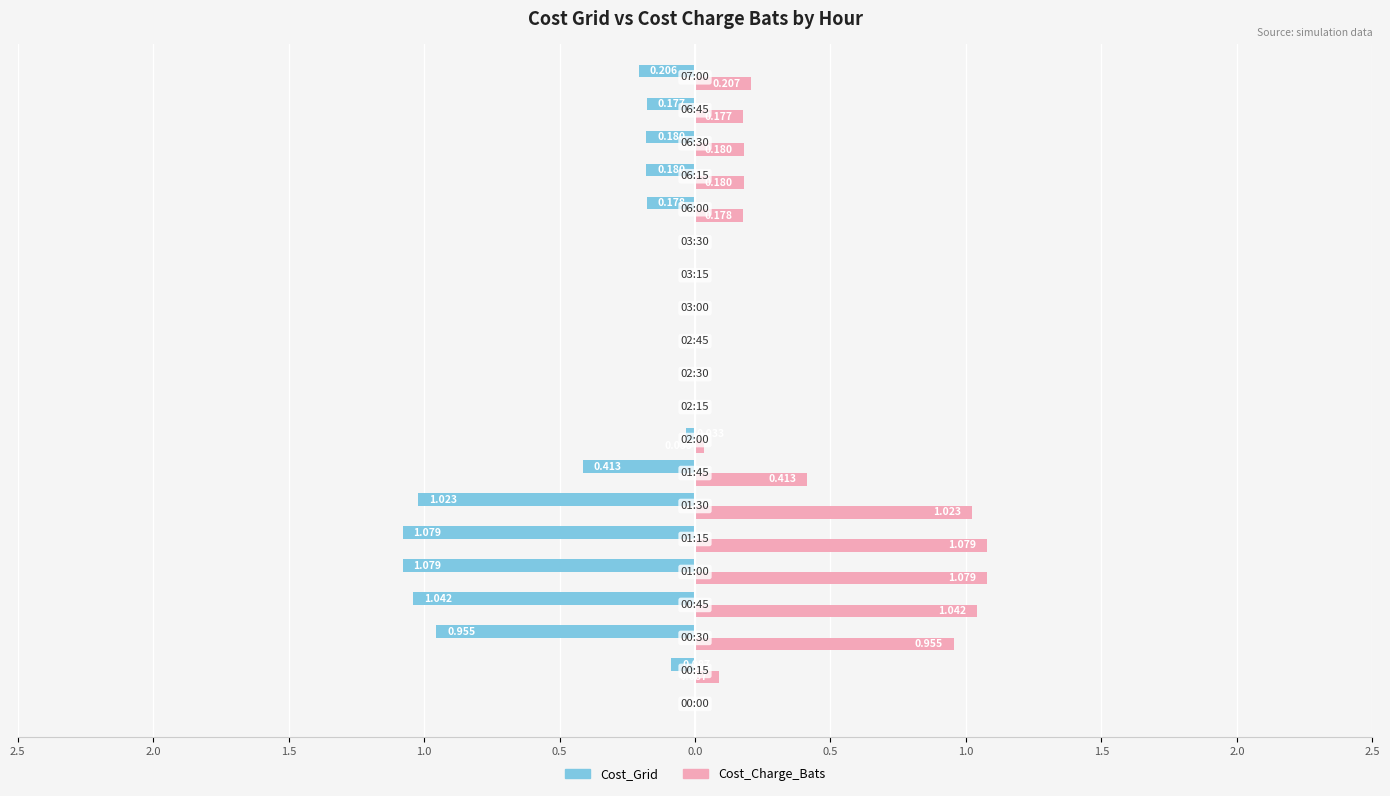

List the series in order of their overall mean, lowest first.

Cost_Grid, Cost_Charge_Bats